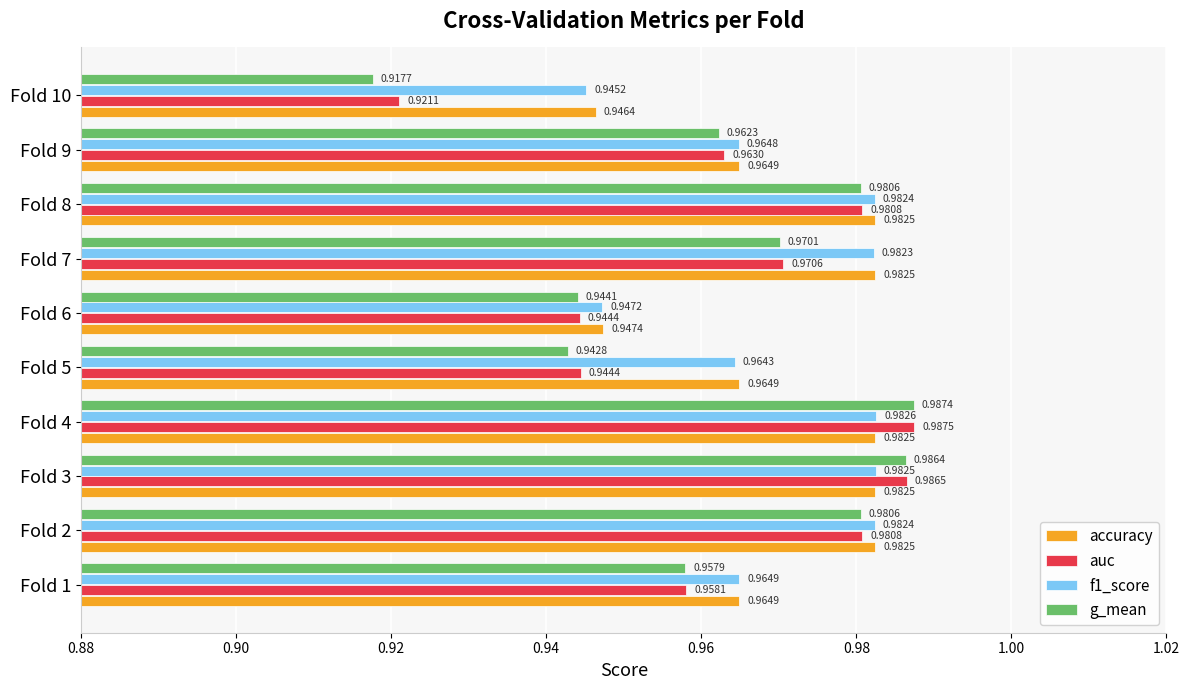

What is the total value across all series at Fold 5?

3.8